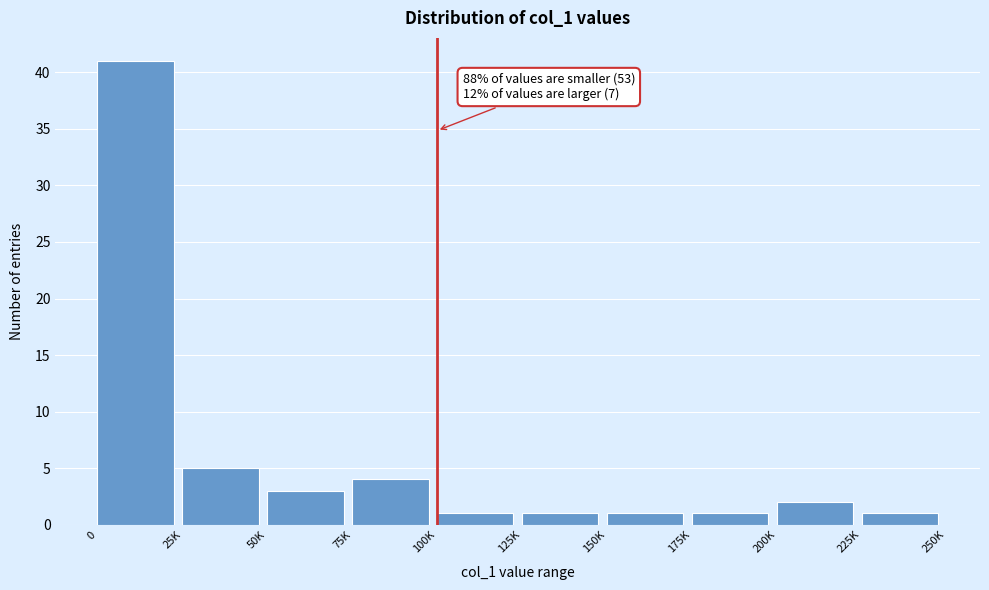

Reading left to right, extract all data points from this chart.

0=41	25K=5	50K=3	75K=4	100K=1	125K=1	150K=1	175K=1	200K=2	225K=1